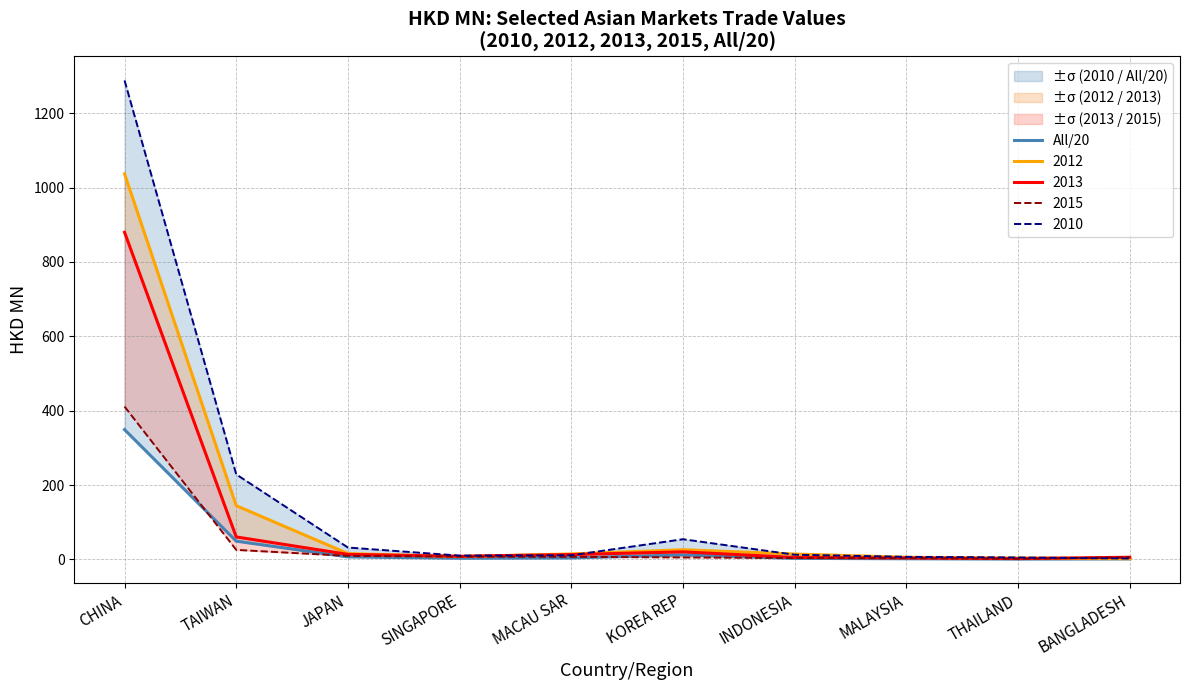

What is the label of the 7th point from the left?

INDONESIA